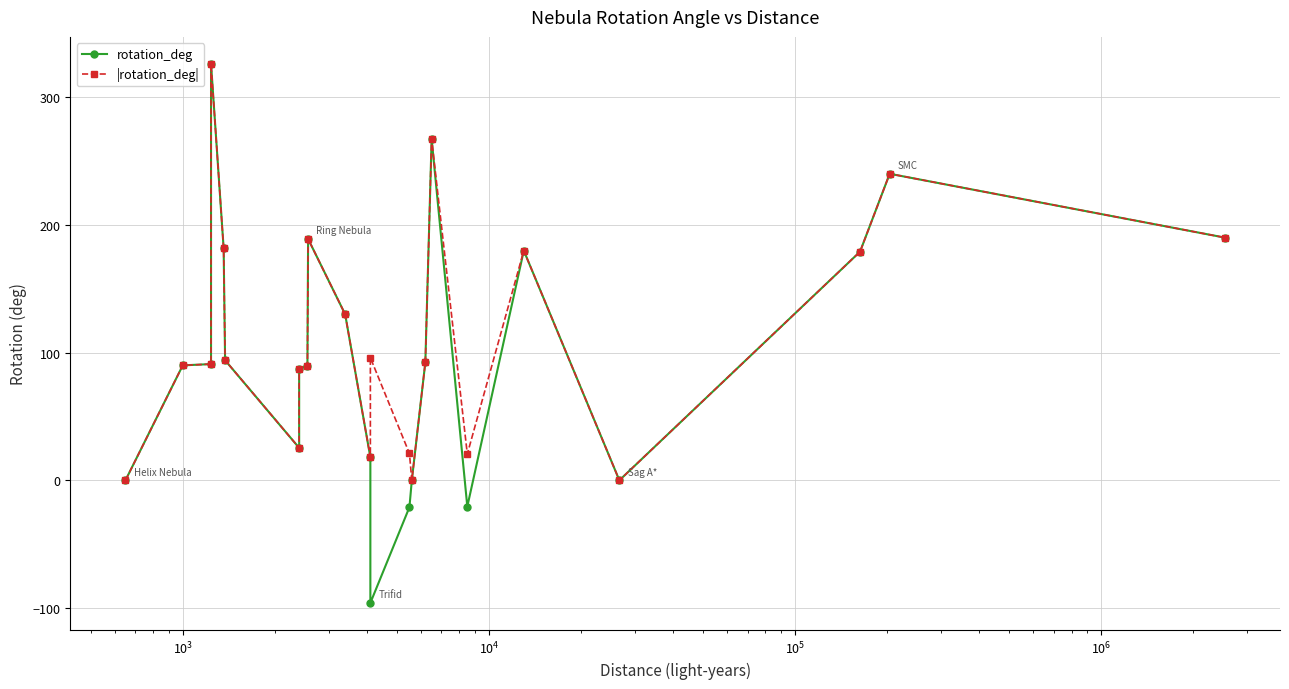

Is it true that |rotation_deg| equals 62.9 at $\mathdefault{10^{2}}$?

False